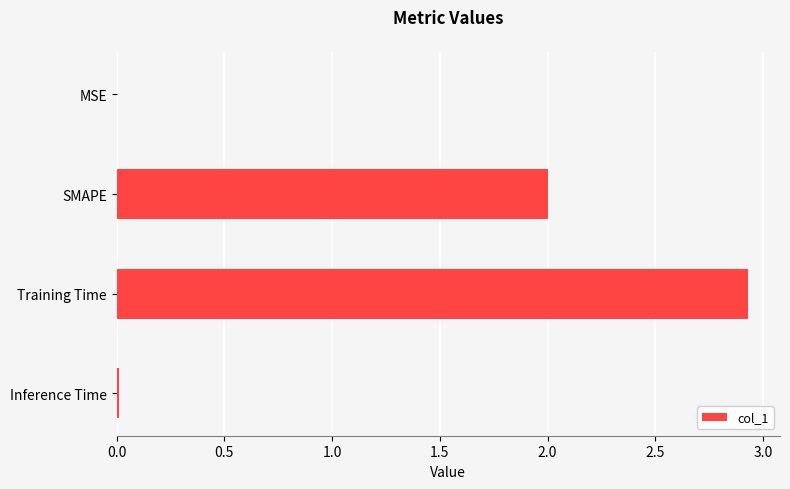

What is the change in value from SMAPE to Training Time?

+0.9